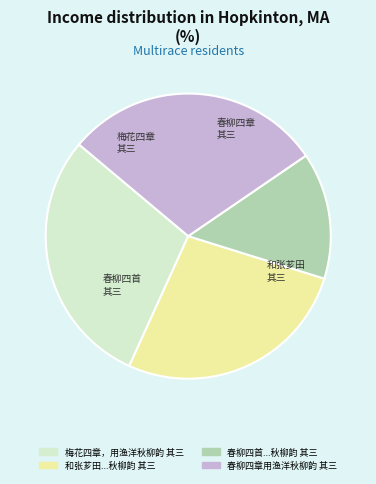

What is the ratio of the value at 梅花四章，用渔洋秋柳韵 其三 to the value at 和张芗田...秋柳韵 其三?

1.1